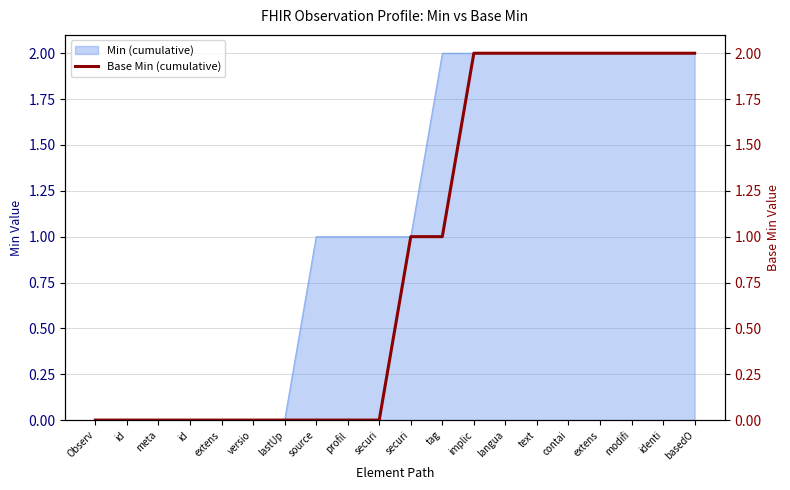

What is the change in value from id to modifi?

+2